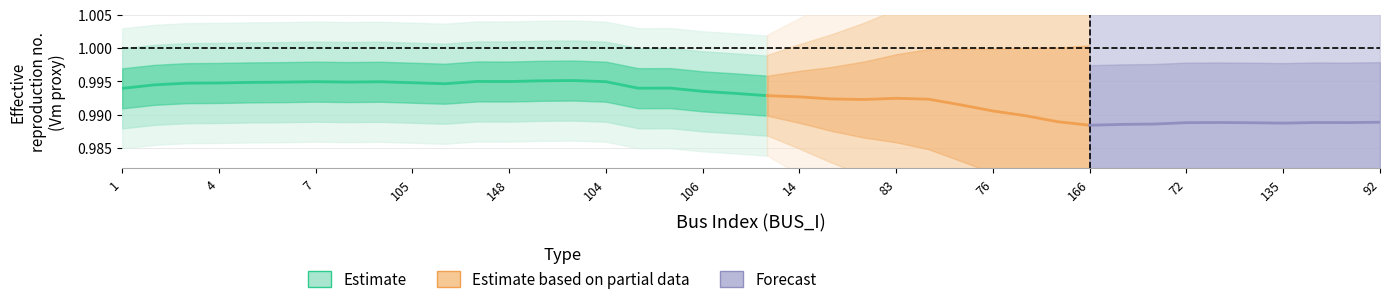

True or false: Va and Vm cross at least once.

False